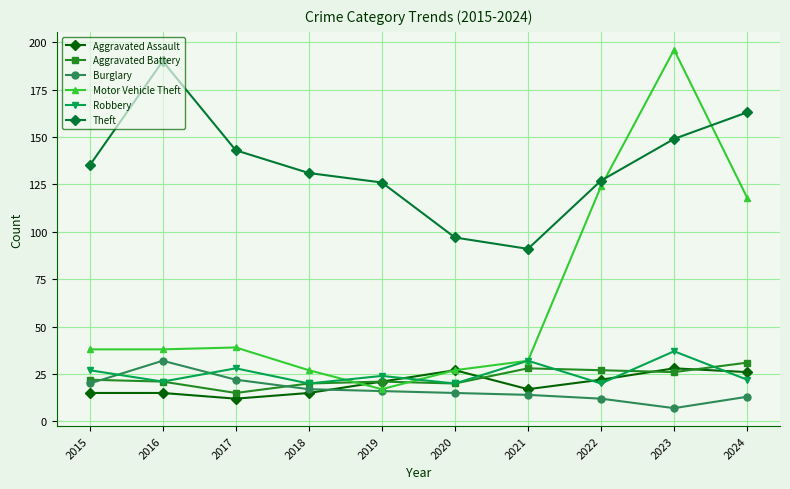

How many categories are shown in the chart?

10